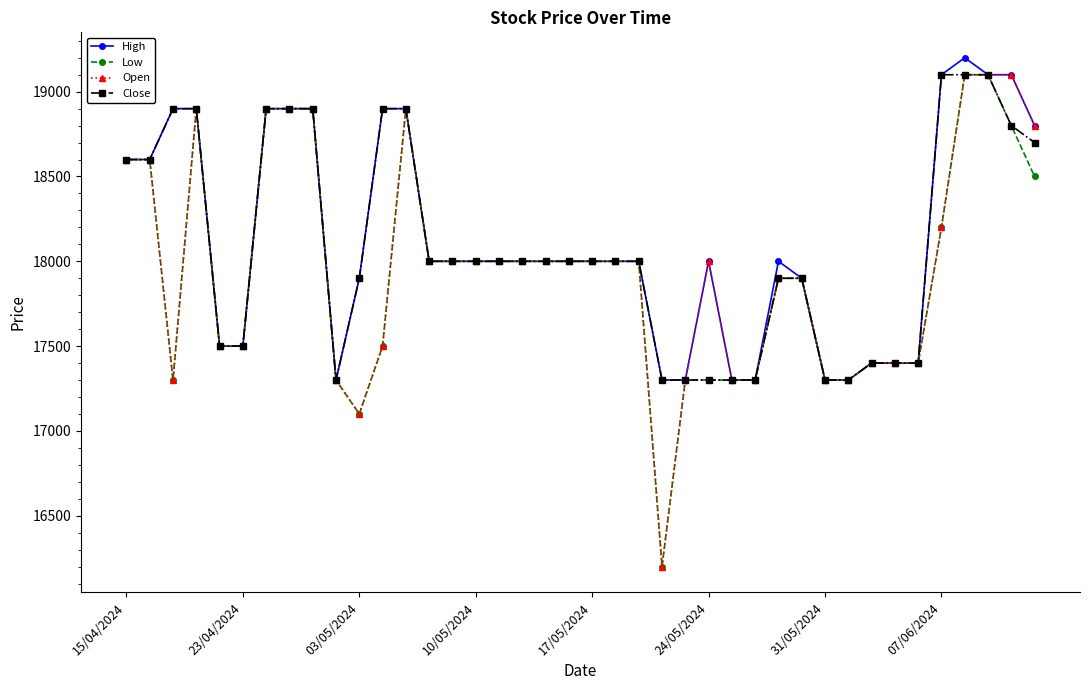

True or false: Open has more than 2 interior local peaks.

True